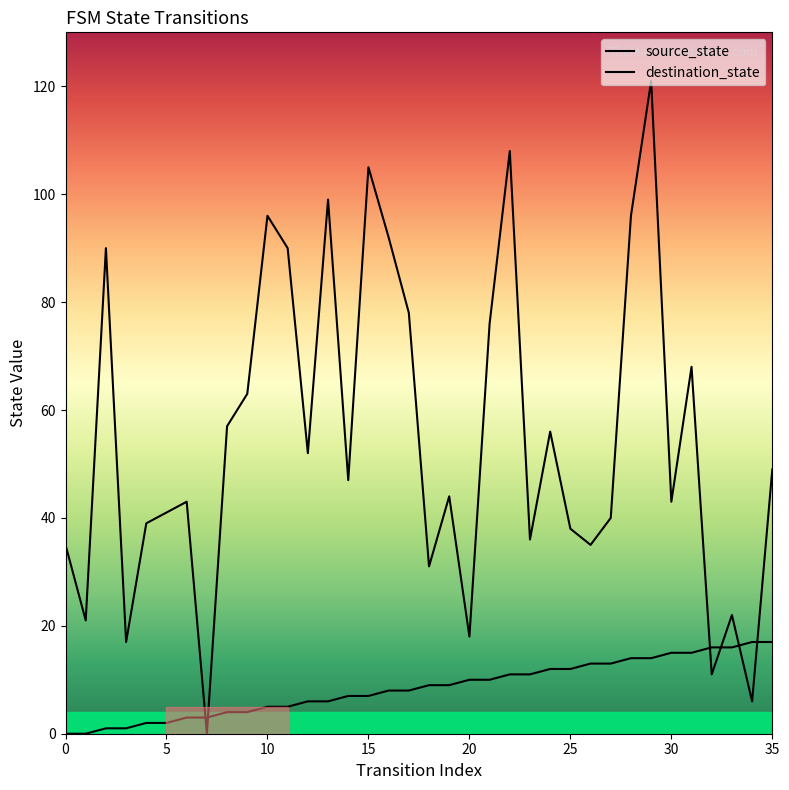

What is the sum of the source_state values at 18 and 24?

21